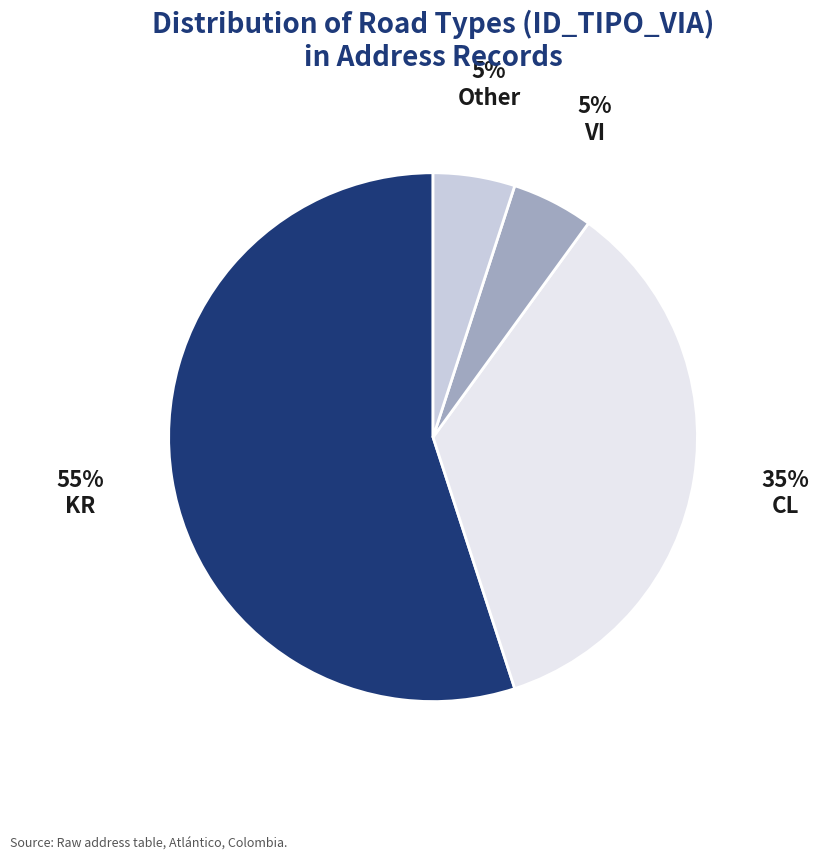

What percentage is the KR slice, to the nearest percent?

55%